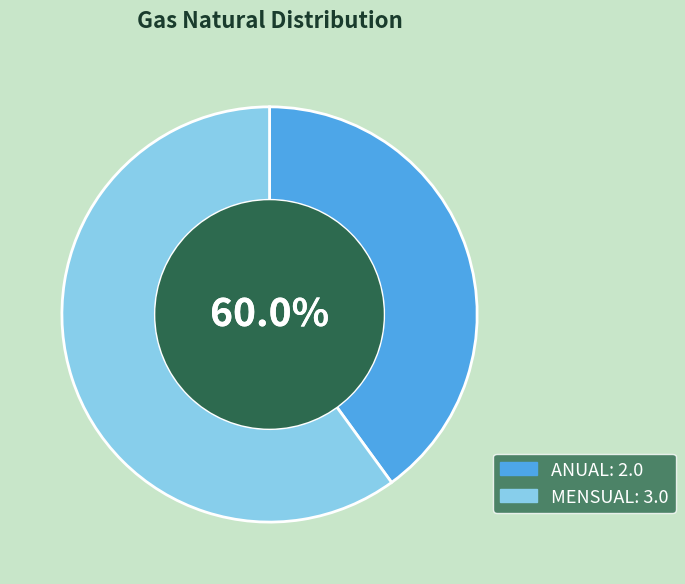

Is it true that MENSUAL is 60% of the pie?

True